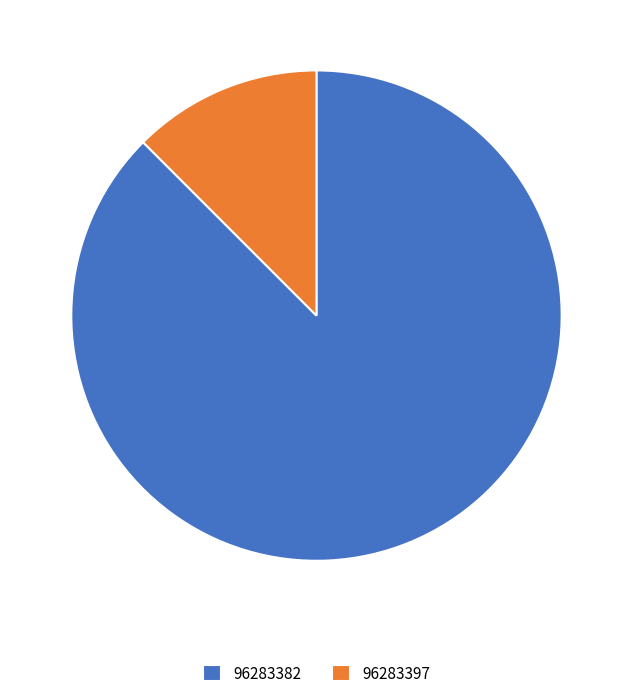

The 96283382 slice represents 96% of the pie. True or false?

False